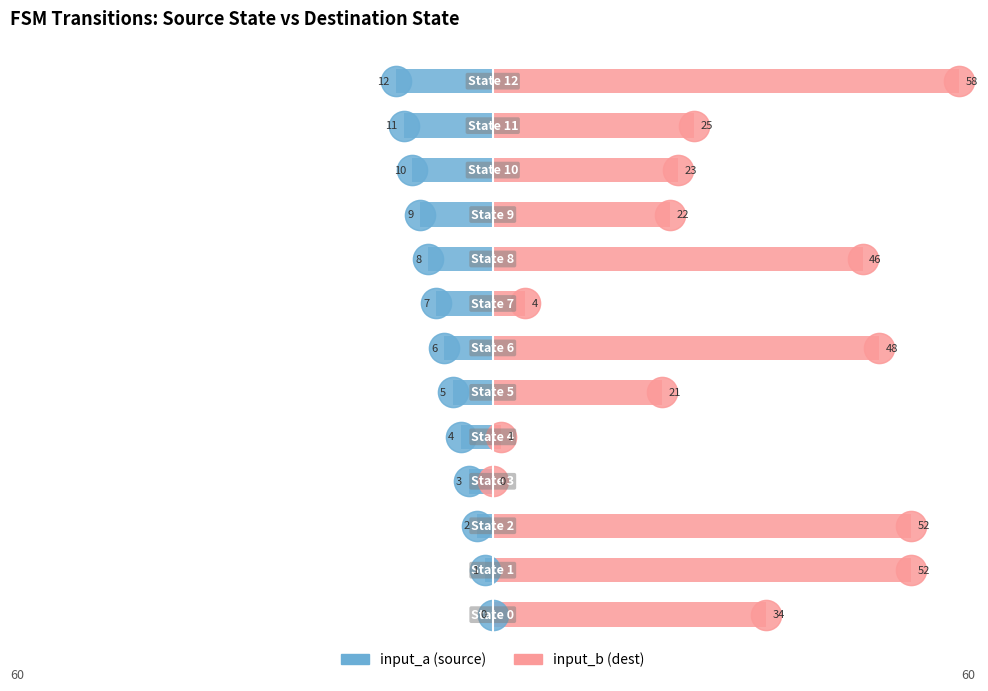

How many bars are there in each group?

2